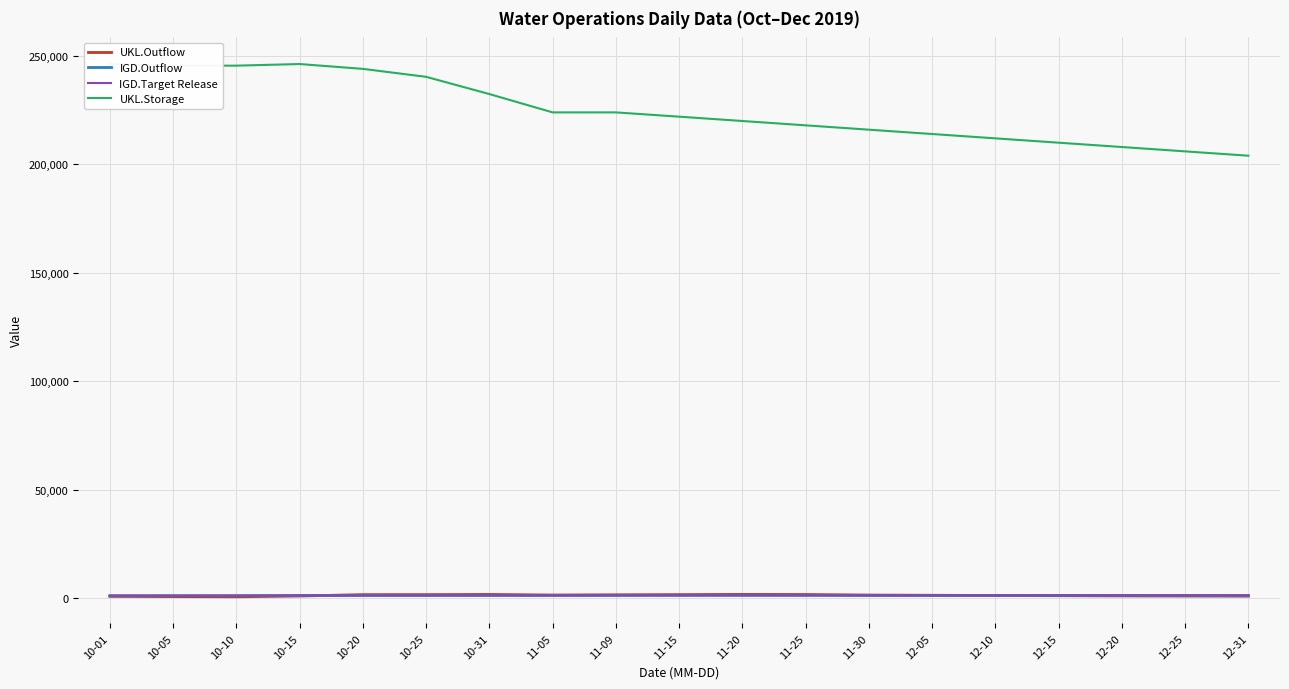

In UKL.Outflow, how many points are higher than both neighbors (excluding endpoints)?

2